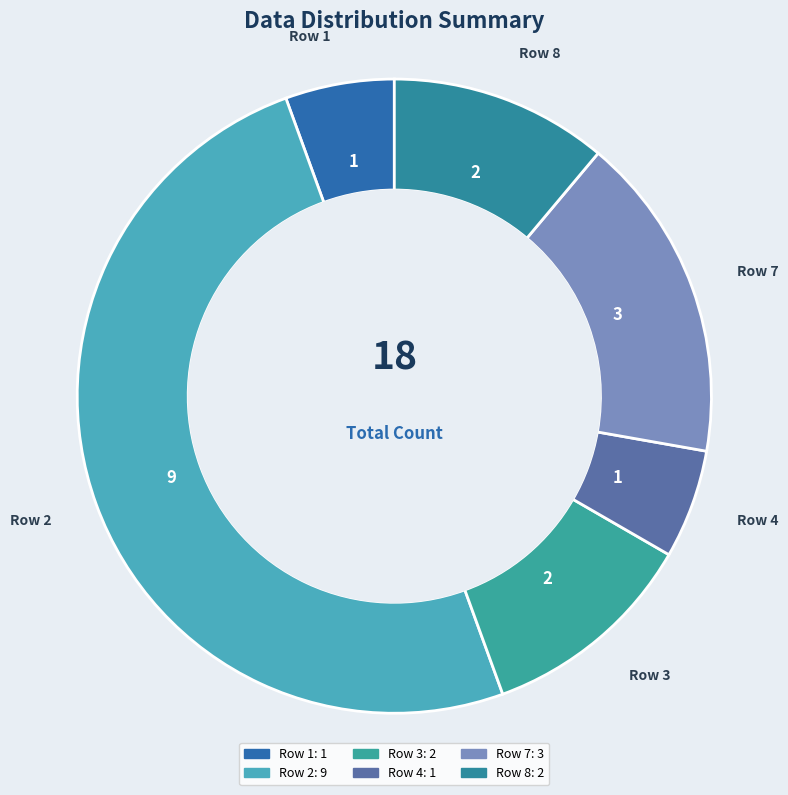

Rank the categories by value from highest to lowest.

Row 2, Row 7, Row 3, Row 8, Row 1, Row 4